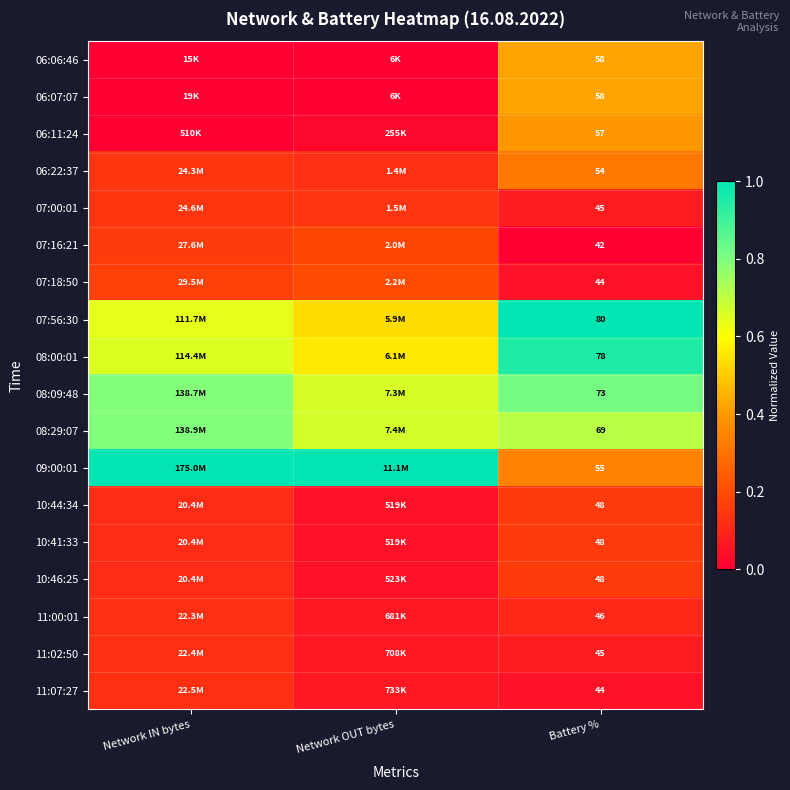

True or false: 11:07:27 has a value of 0.1 at Battery %.

True